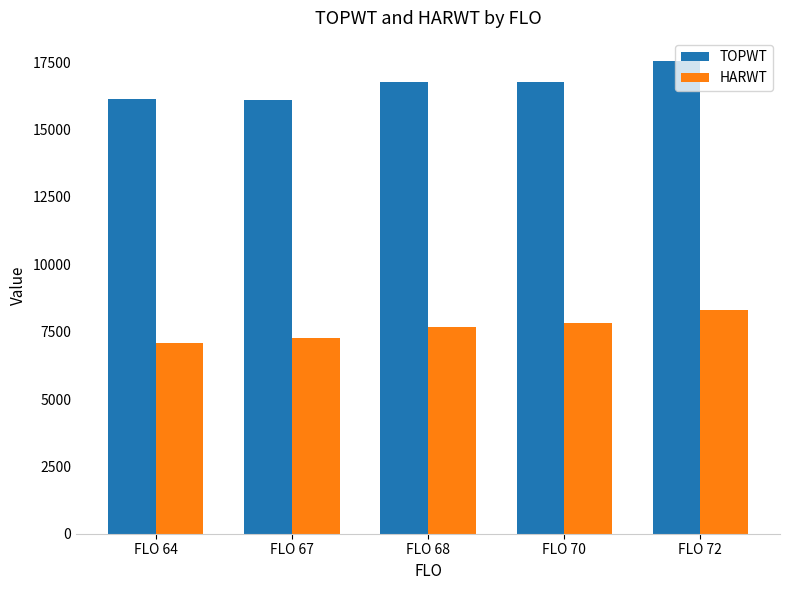

At which category is the sum across all series the highest?

FLO 72